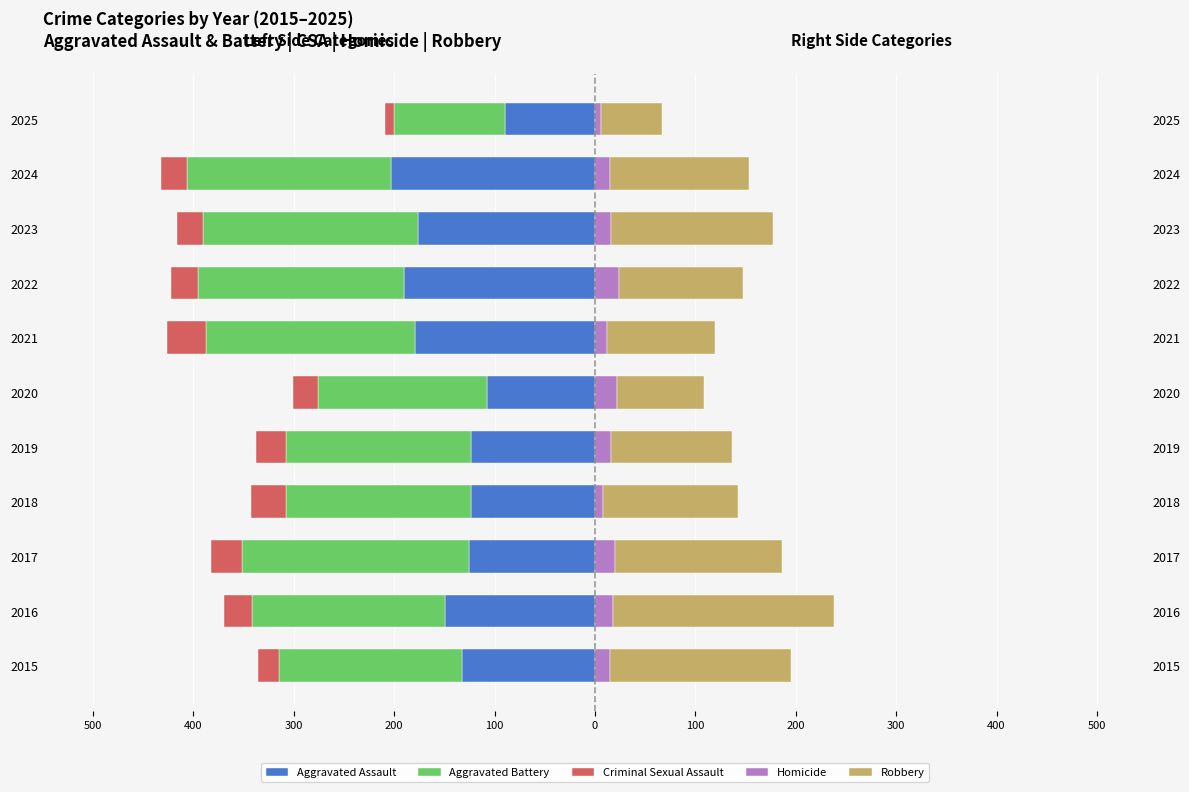

What is the value of the Robbery bar at the 3rd from the left?

166